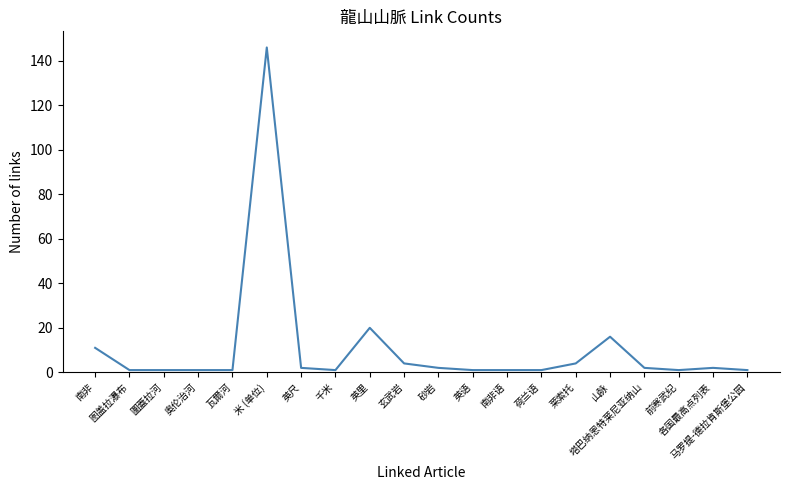

At which label does the data first exceed 2?

南非